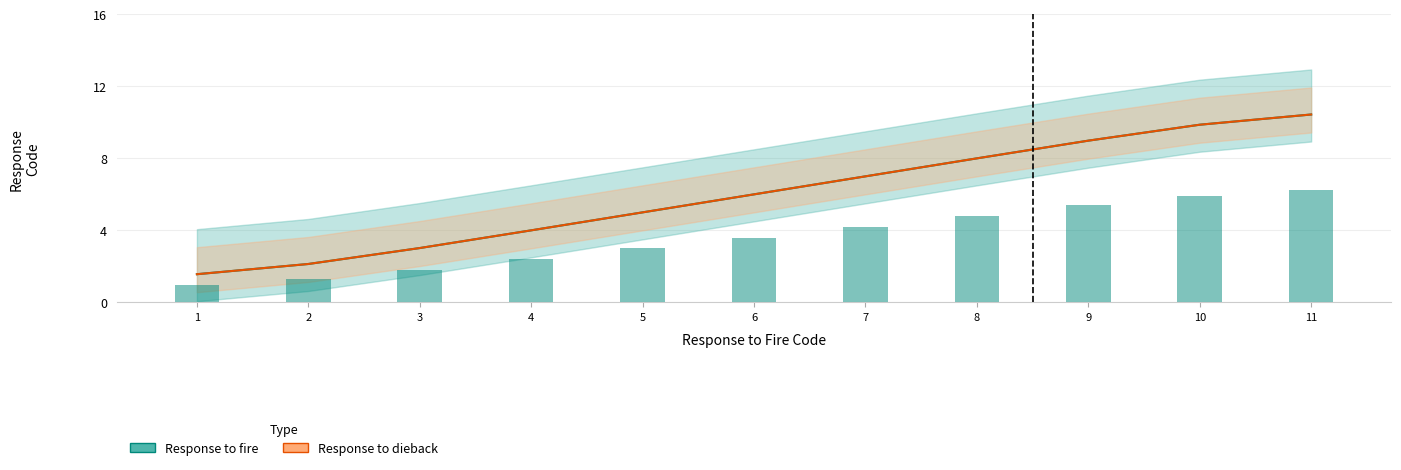

What is the average value of the Response to fire series?

3.6